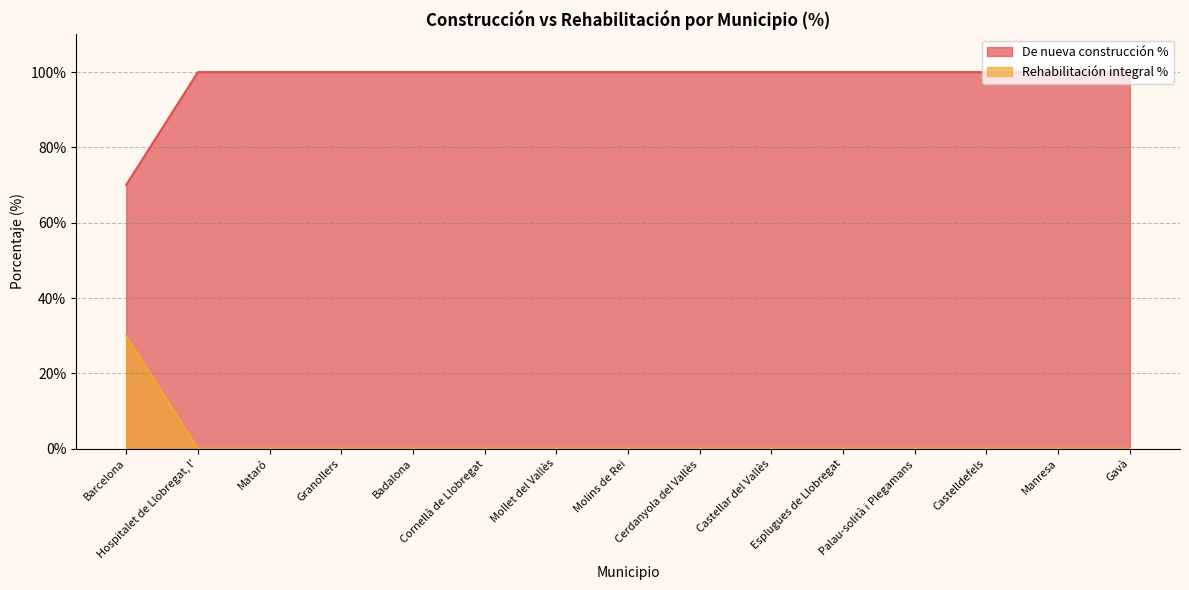

What are all the series names shown in the legend?

De nueva construcción %, Rehabilitación integral %